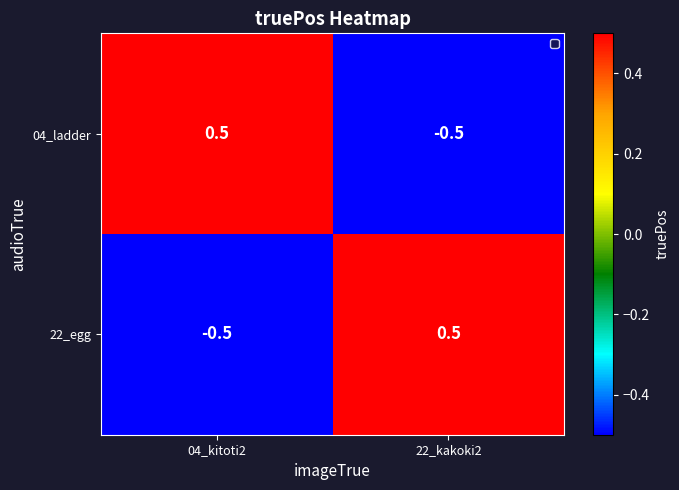

Reading left to right, list all the values displayed in this chart.

04_ladder: 0.5	-0.5
22_egg: -0.5	0.5